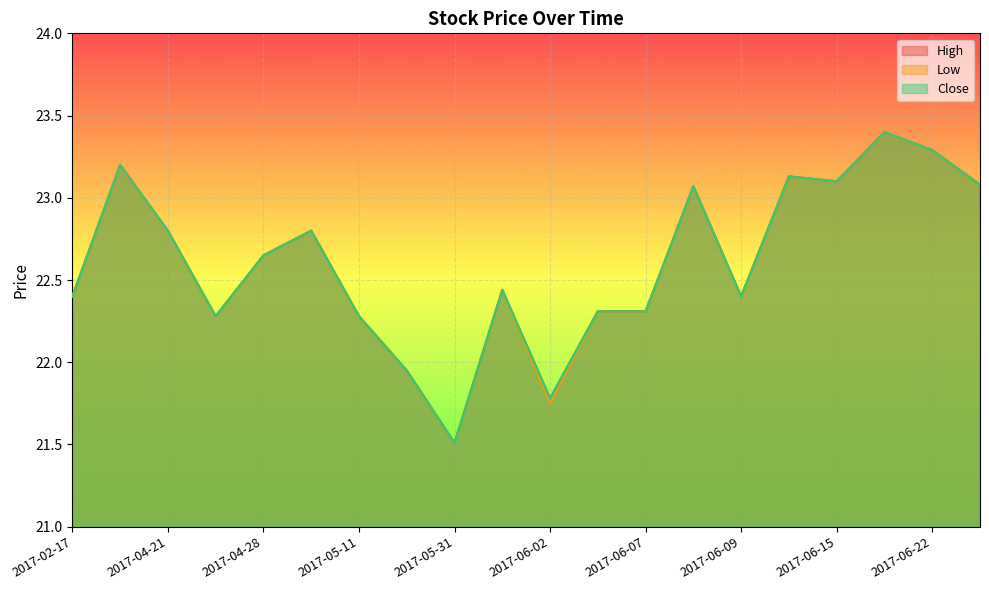

What position from the right is 2017-05-05?

15